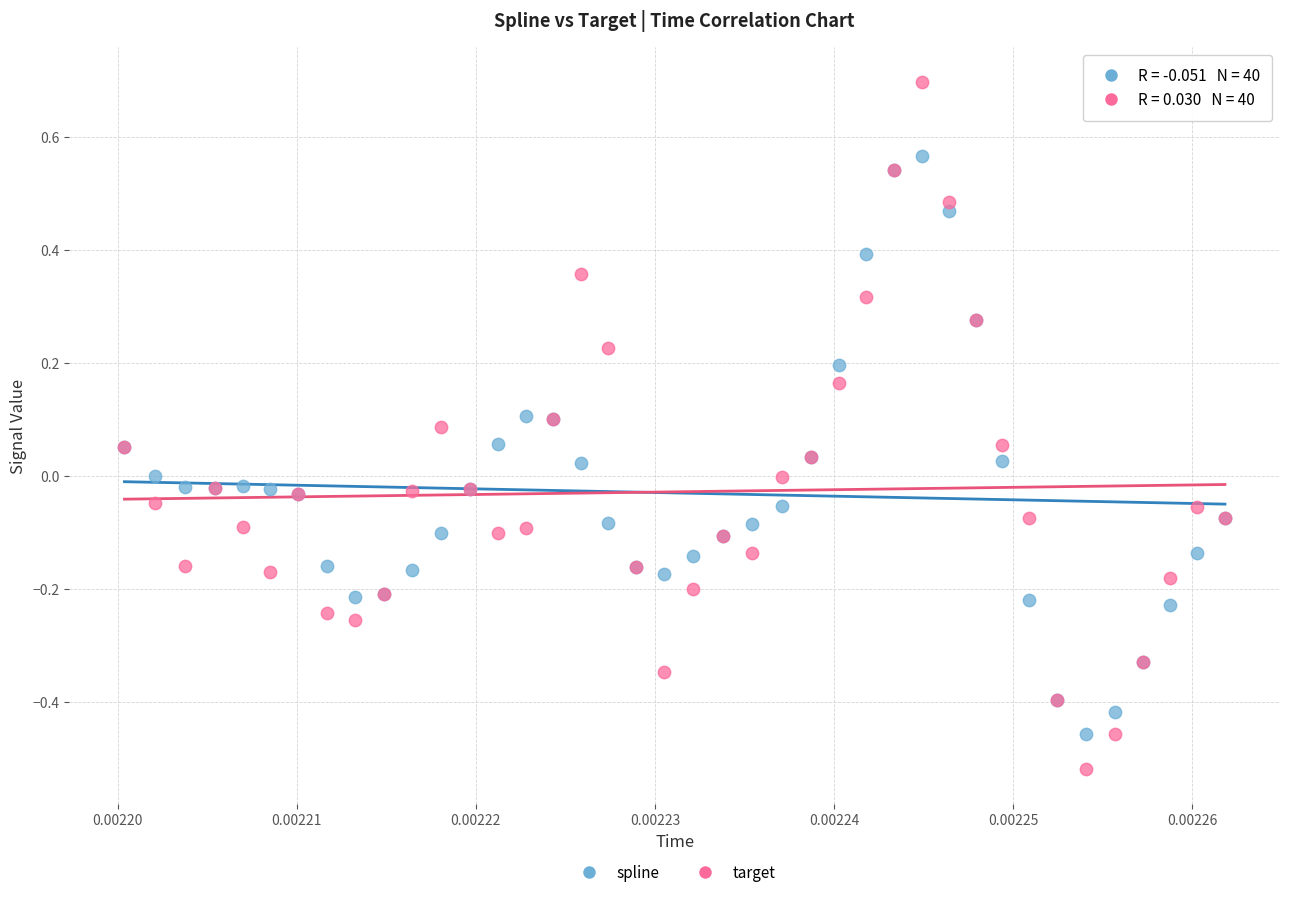

Which series has the widest spread of Y values?

target